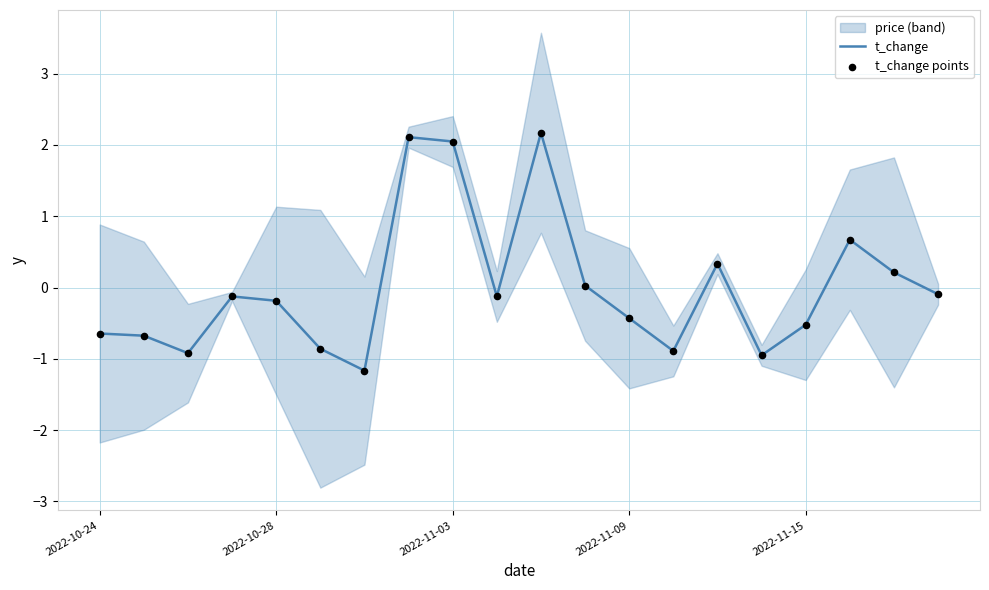

Which series contains the lowest Y value?

t_change